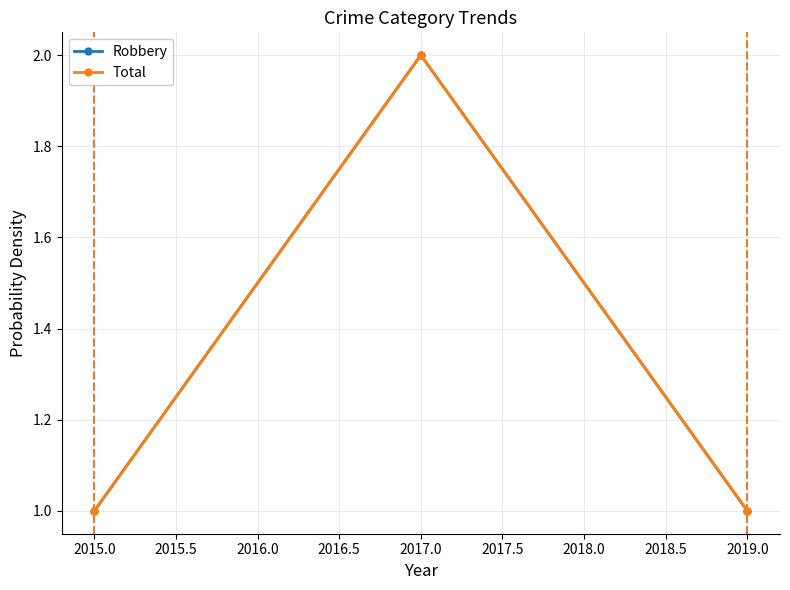

What is the greatest value displayed?

2